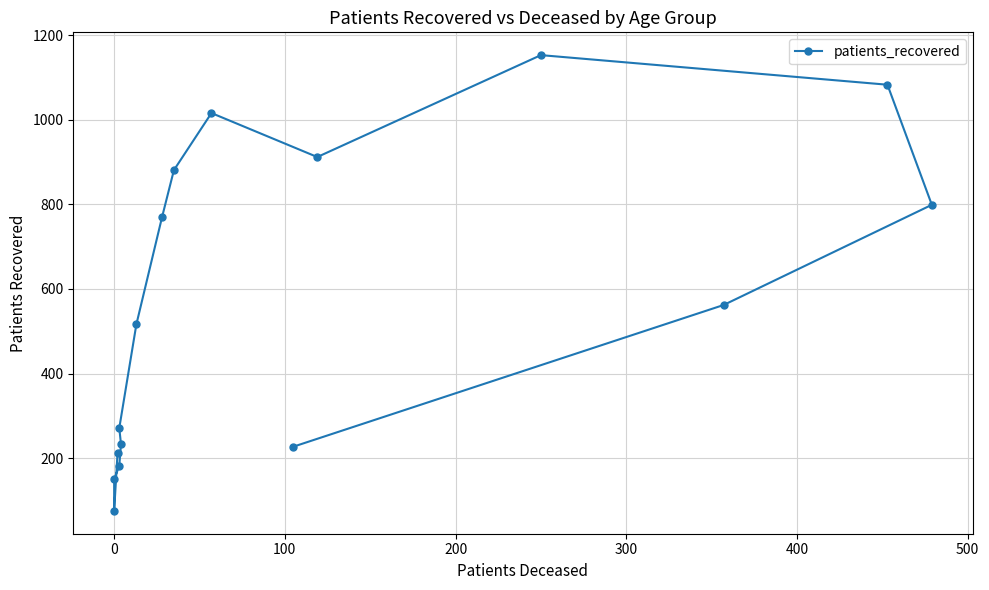

What is the difference between the maximum and minimum values?

1078